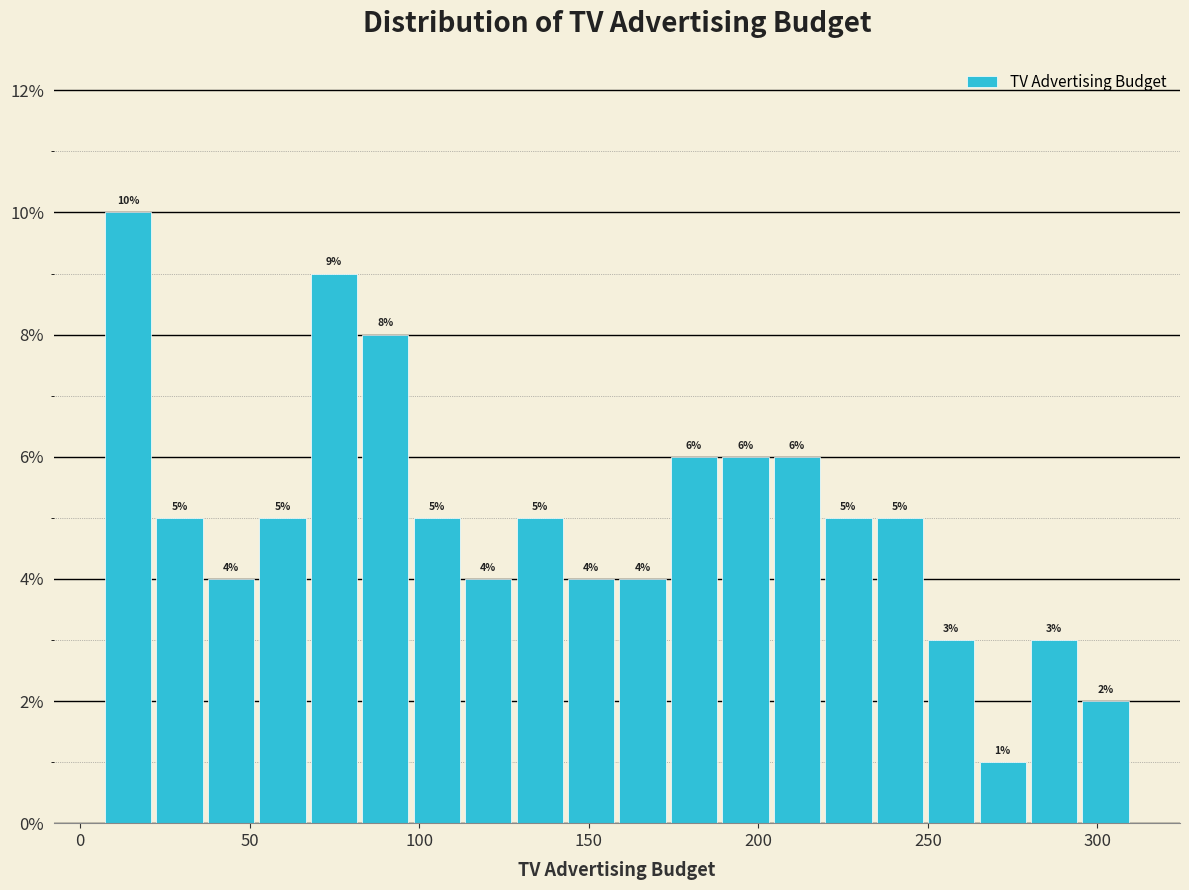

Around what value on the x-axis is the tallest bar? Give the approximate position of its centre, as read against the axis.

15